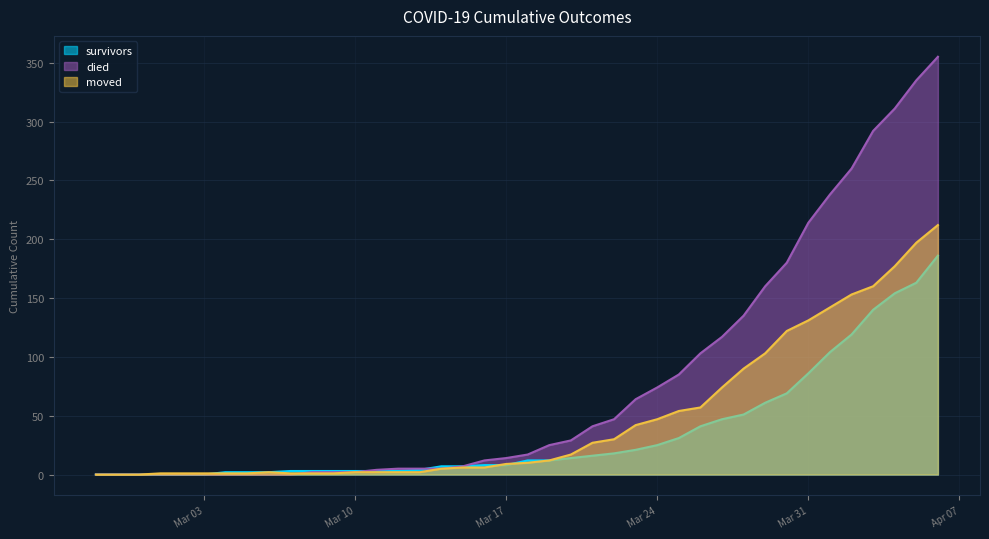

What are all the series names shown in the legend?

survivors, died, moved